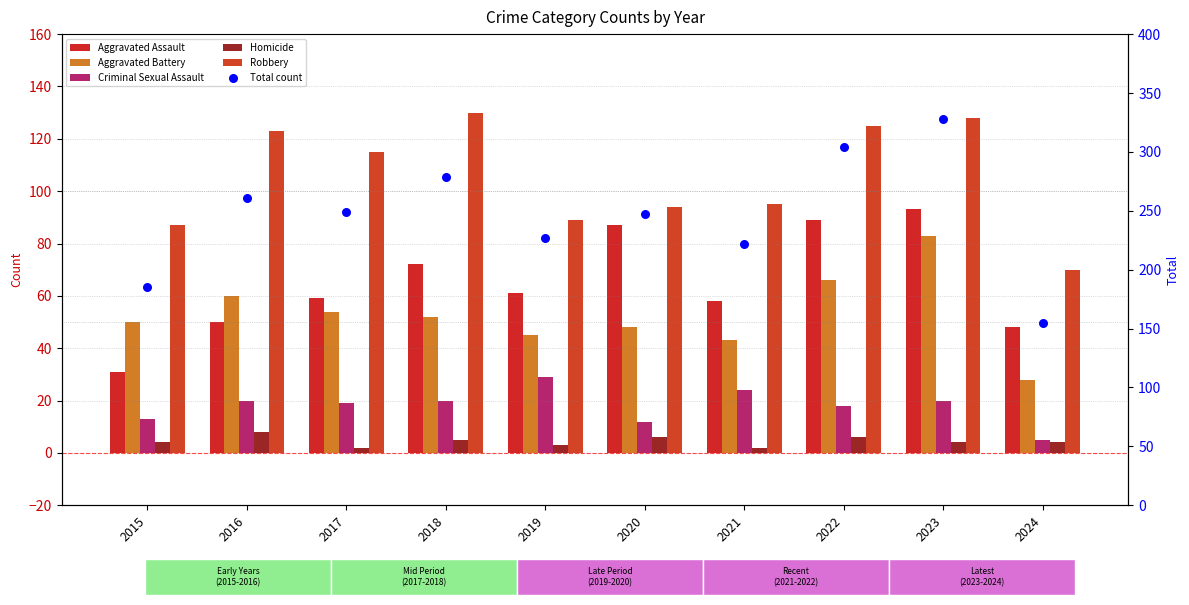

Is the value of Criminal Sexual Assault at 2023 greater than the value of Robbery at 2021?

No